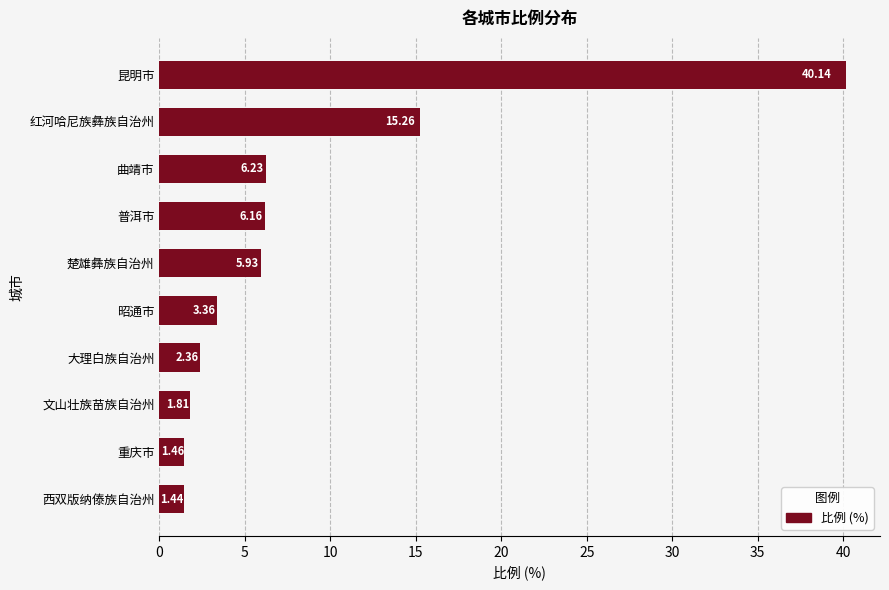

What is the average value?

8.4